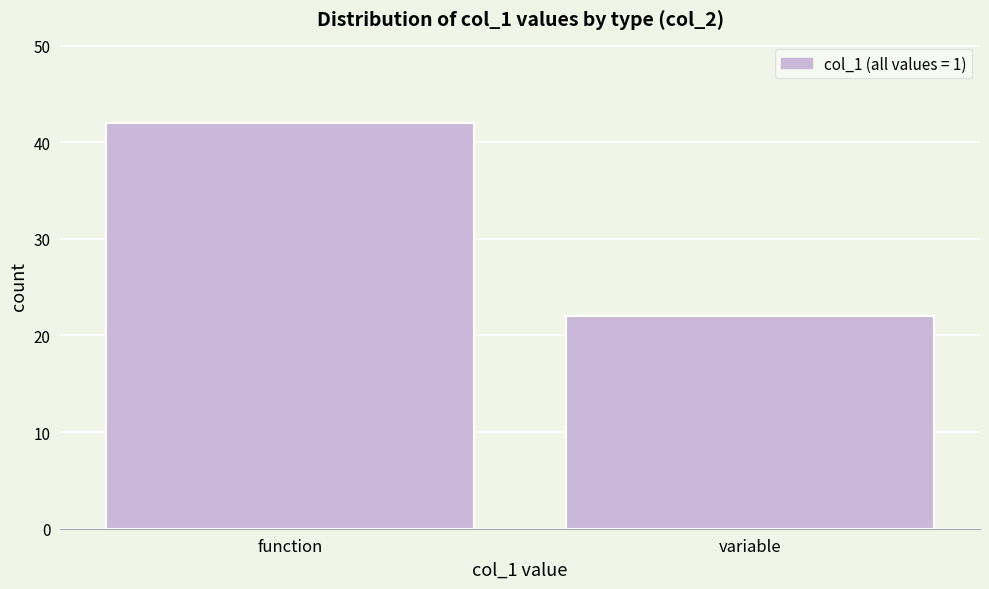

Reading left to right, extract all data points from this chart.

42	22